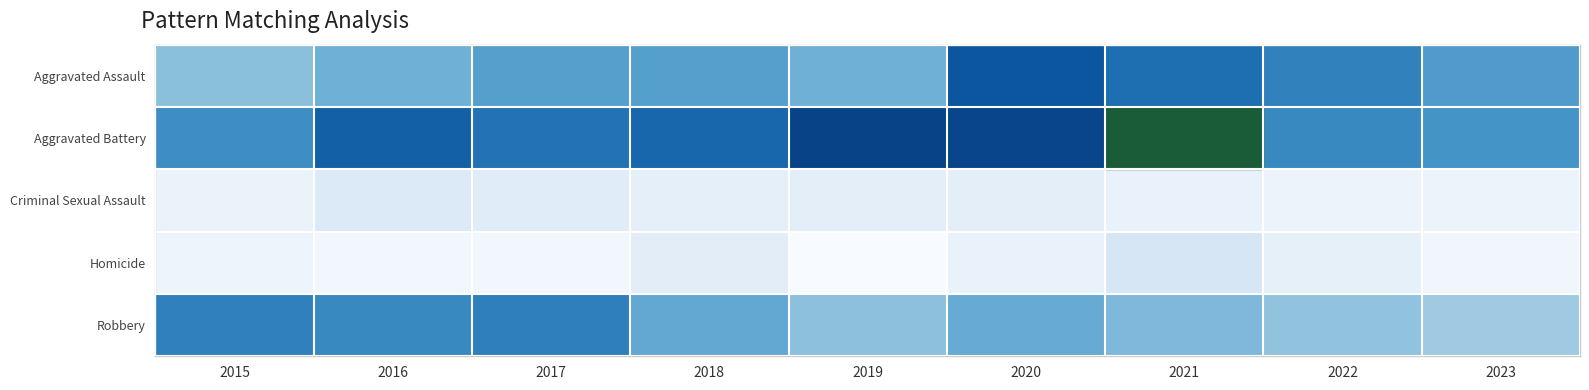

At how many categories does at least one series exceed 108?

9